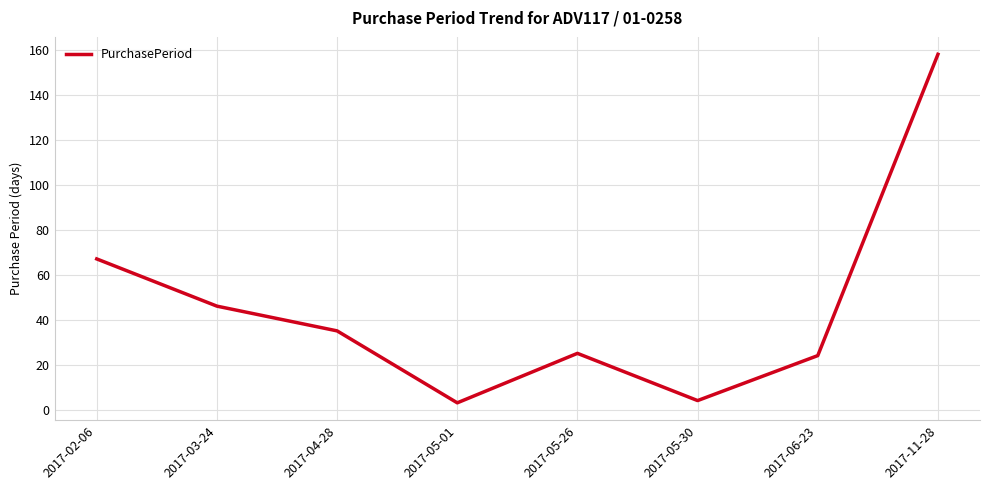

What position from the right is 2017-05-26?

4